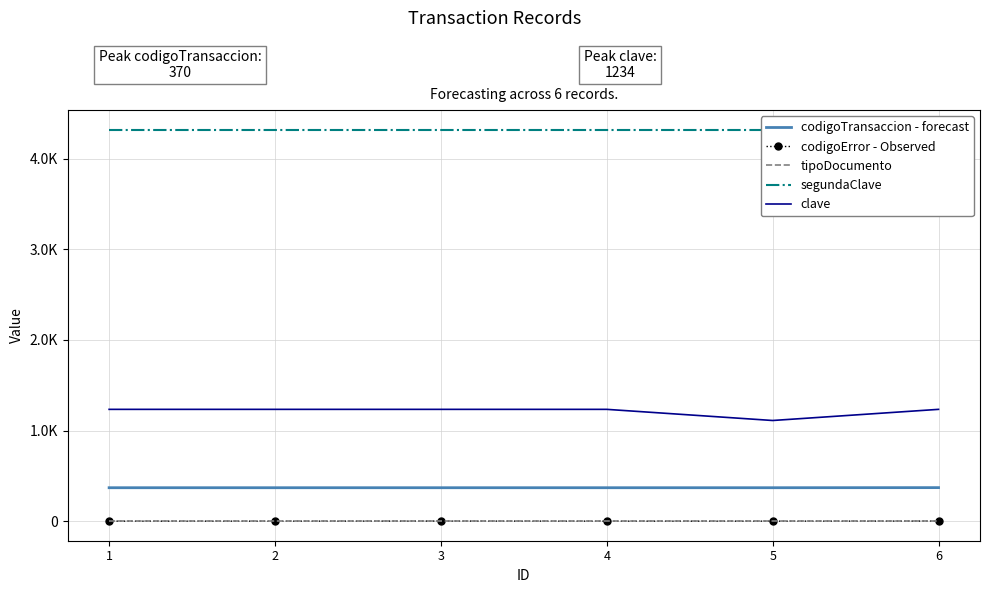

The segundaClave series shows 7671 at 6. True or false?

False